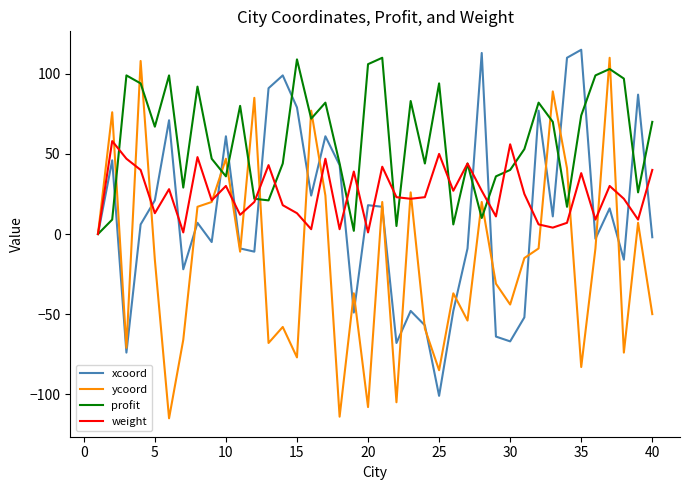

How many categories are shown in the chart?

40